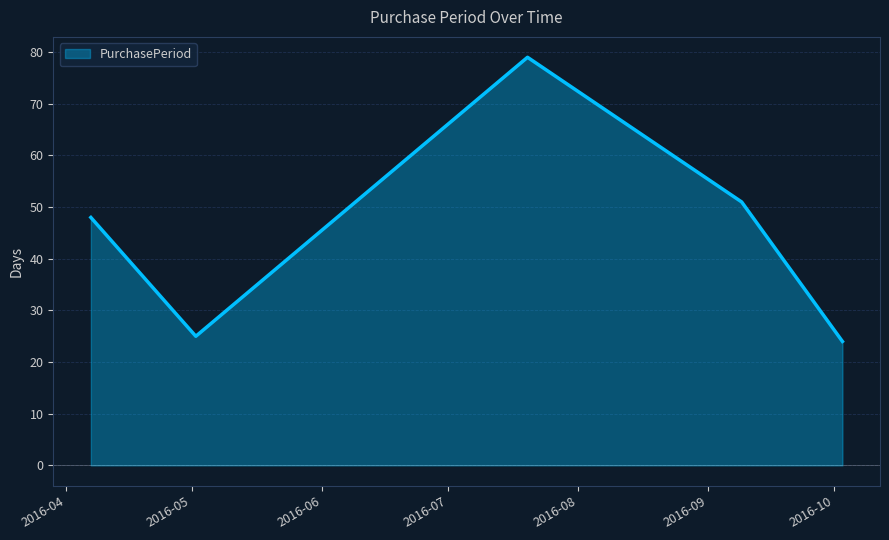

What is the greatest value displayed?

79